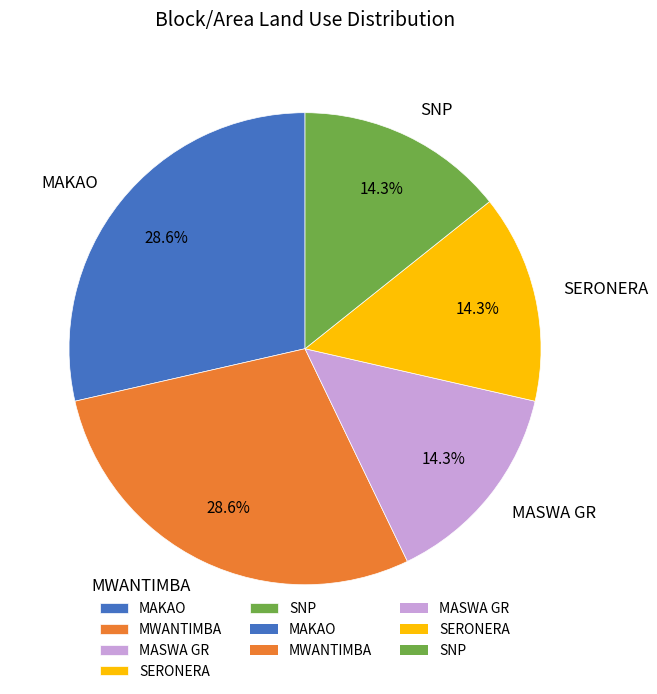

Combined, what portion of the pie is MAKAO and MWANTIMBA?

57.1%